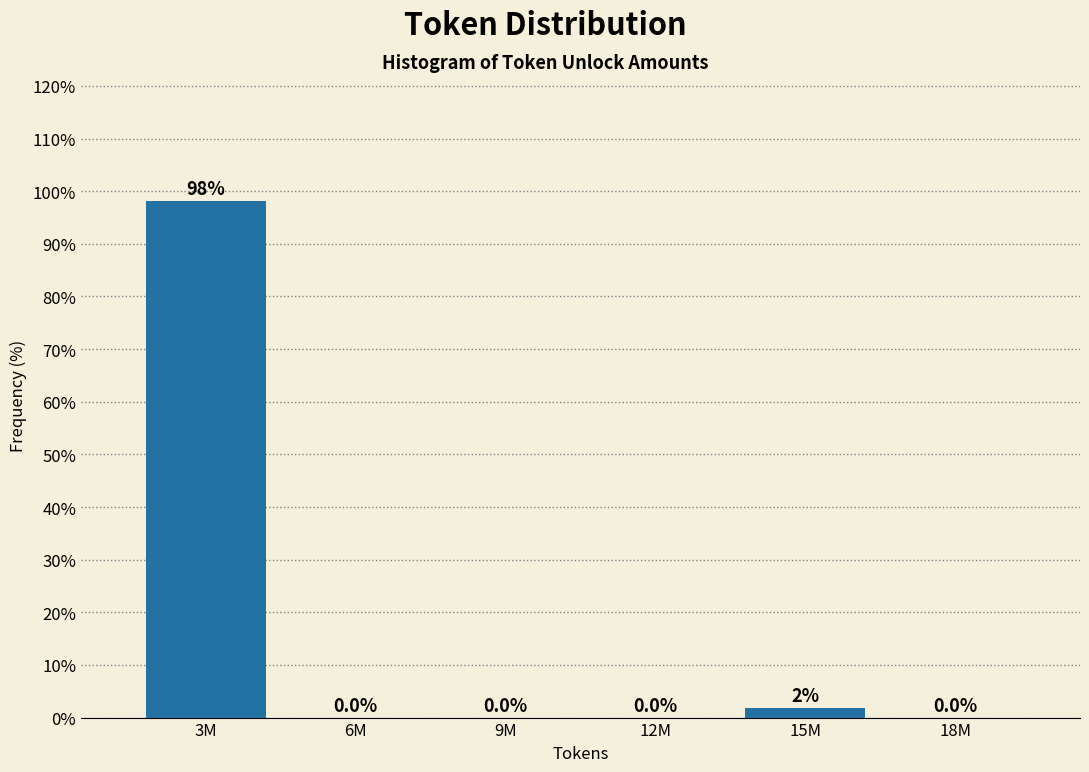

Where is the data nearest to the value 49?

15M